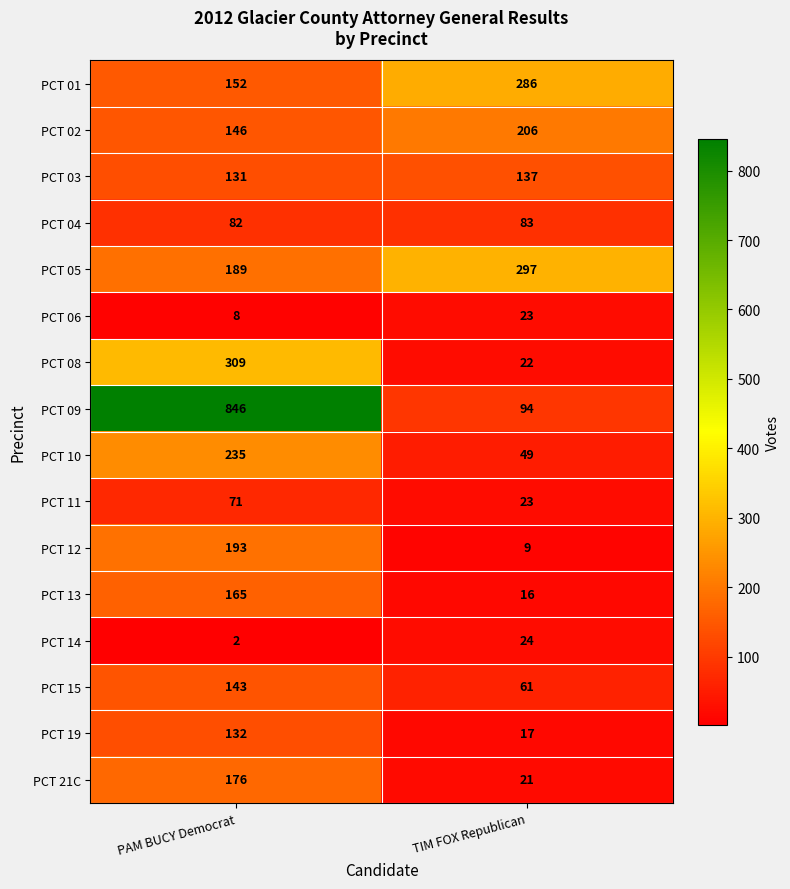

Which label corresponds to the largest value in the chart?

PAM BUCY Democrat